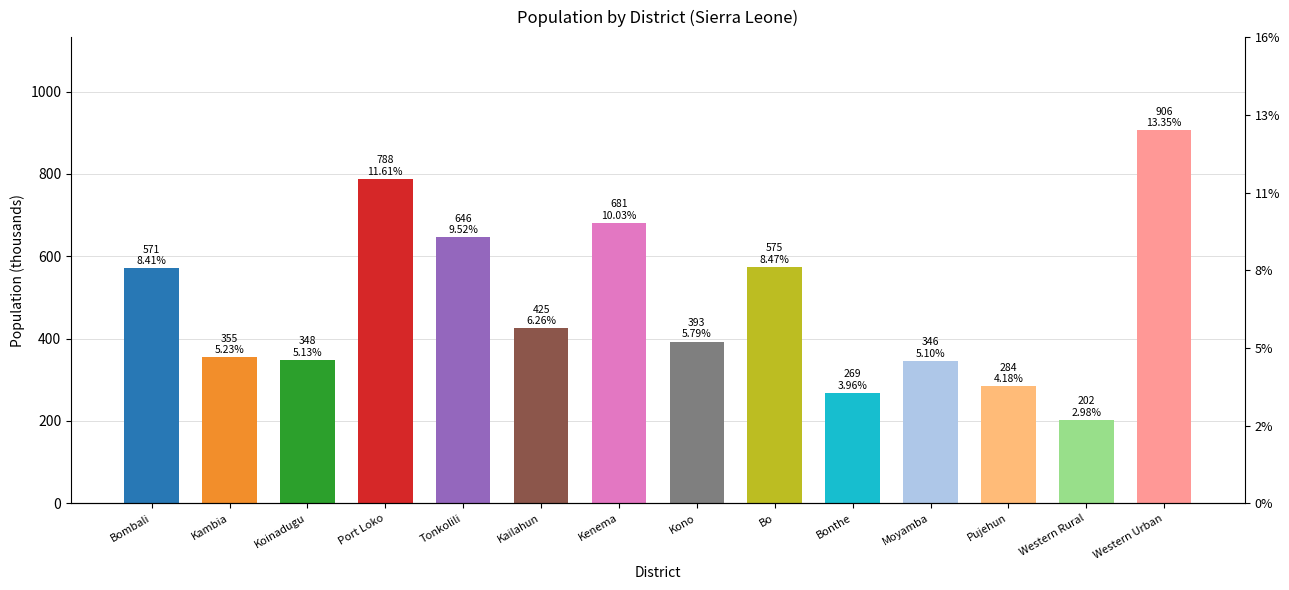

Reading left to right, list all the values displayed in this chart.

Bombali=571	Kambia=355	Koinadugu=348	Port Loko=788	Tonkolili=646	Kailahun=425	Kenema=681	Kono=393	Bo=575	Bonthe=269	Moyamba=346	Pujehun=284	Western Rural=202	Western Urban=906